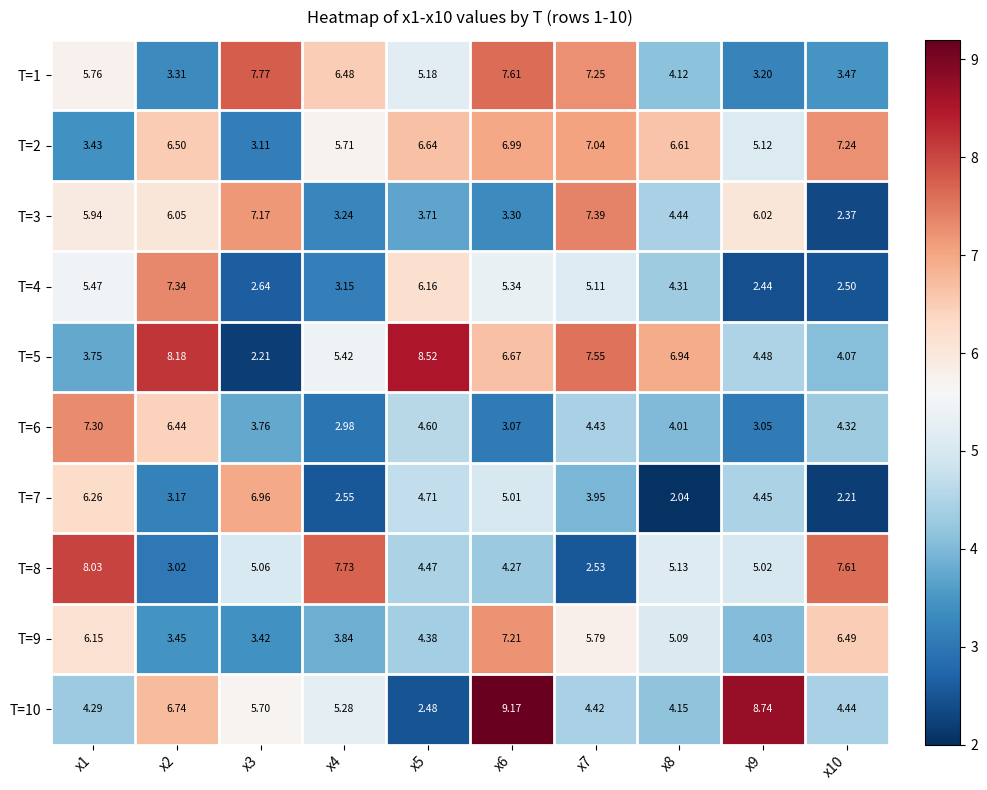

Is the value of T=6 at x3 greater than the value of T=10 at x3?

No